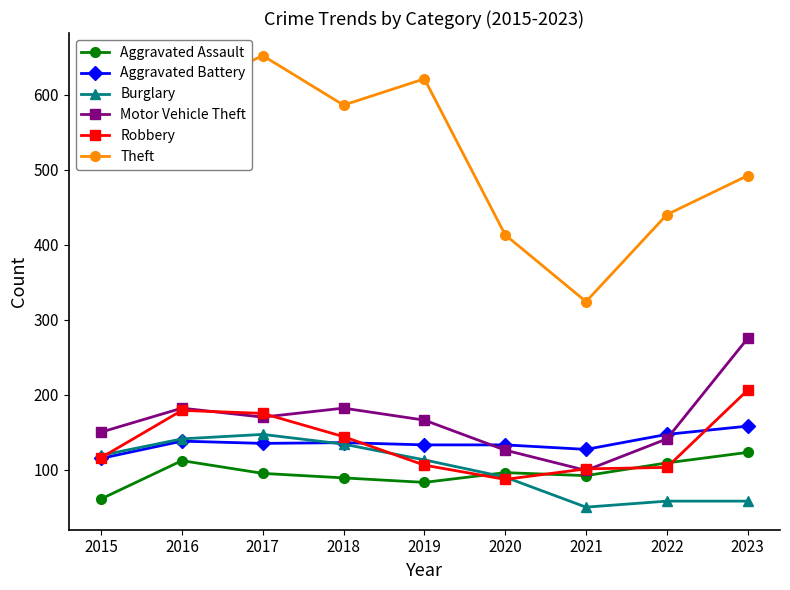

Which series has the widest spread of values?

Theft